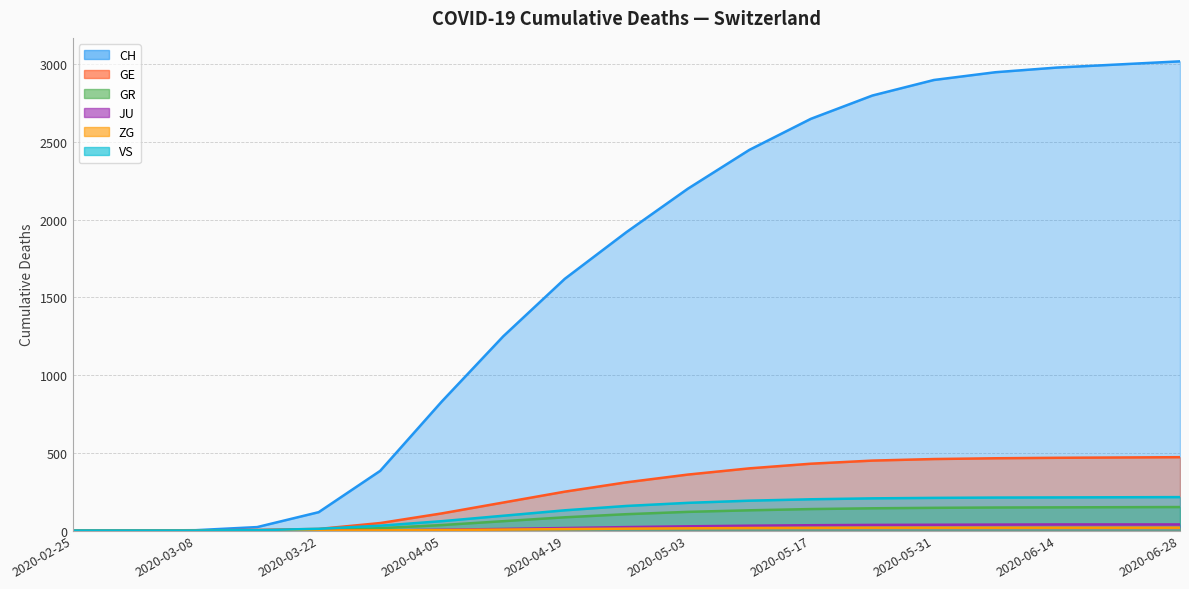

True or false: JU has more than 0 points higher than both neighbors.

False